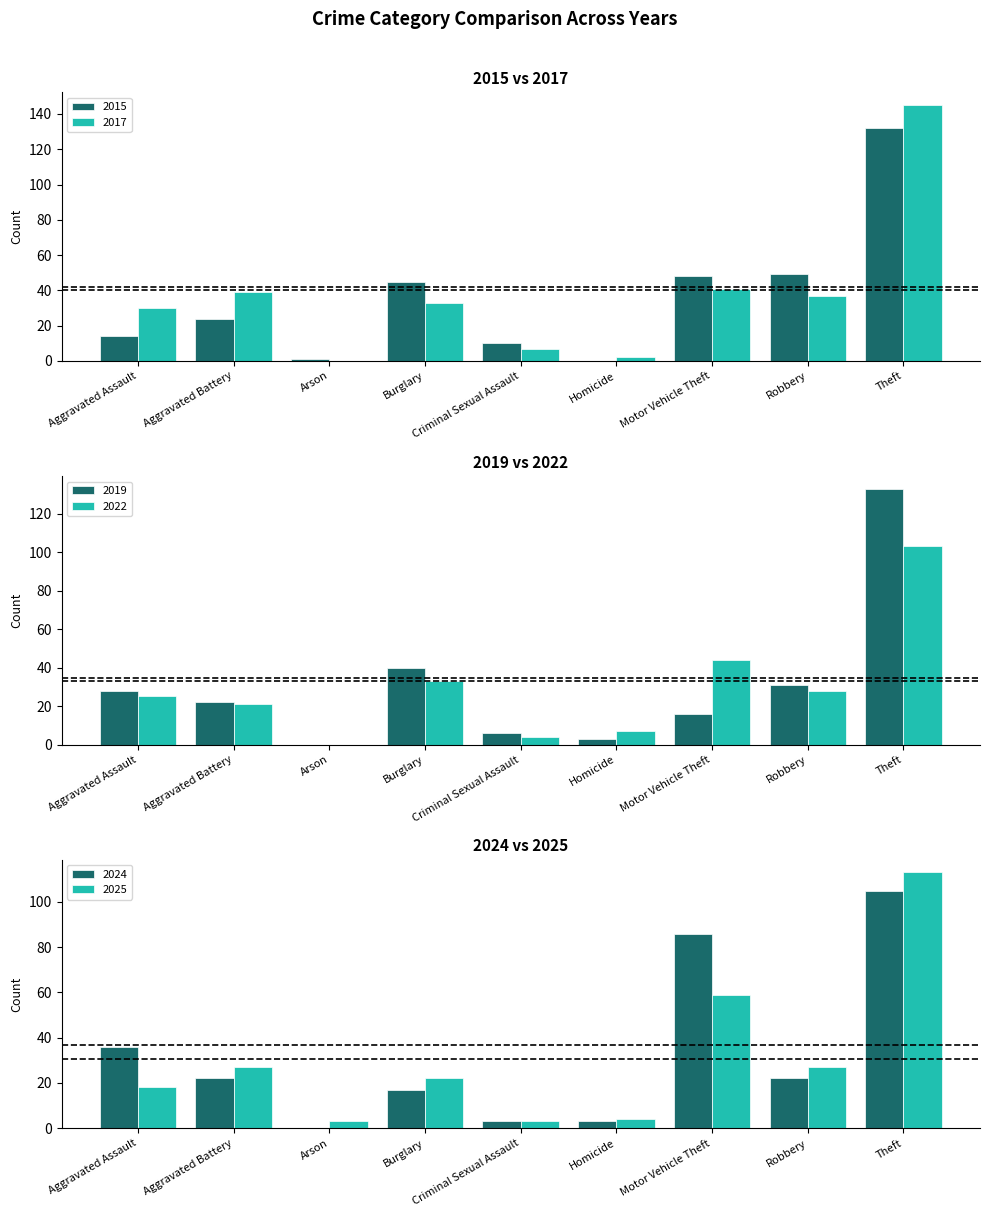

How many bars are there in total?

54